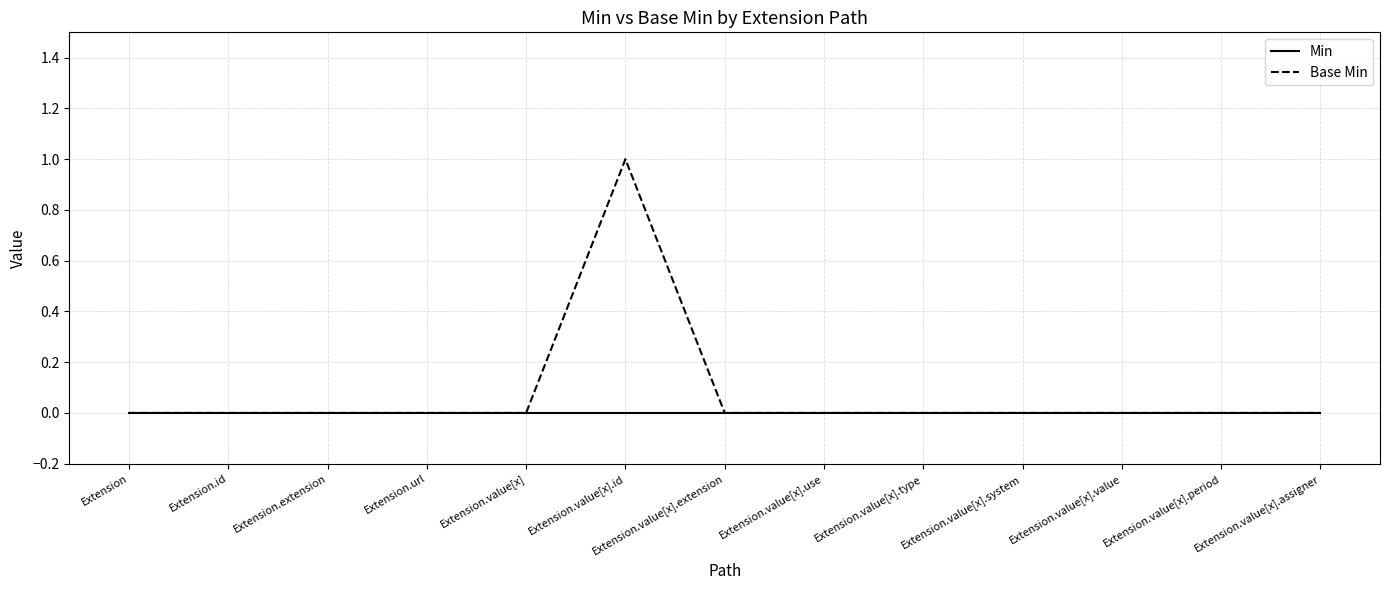

How many distinct data groups are displayed?

2